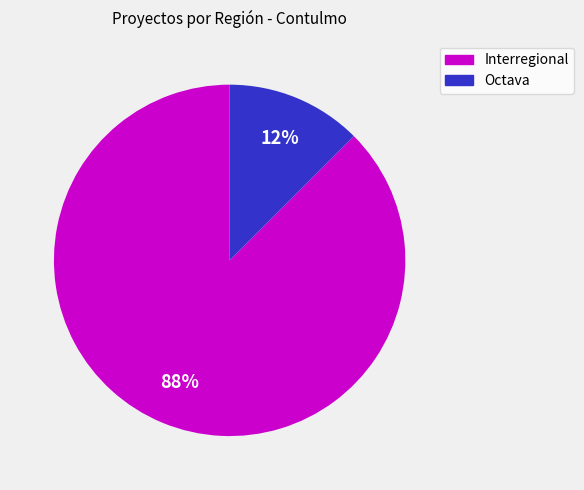

Which slice is the largest?

Interregional